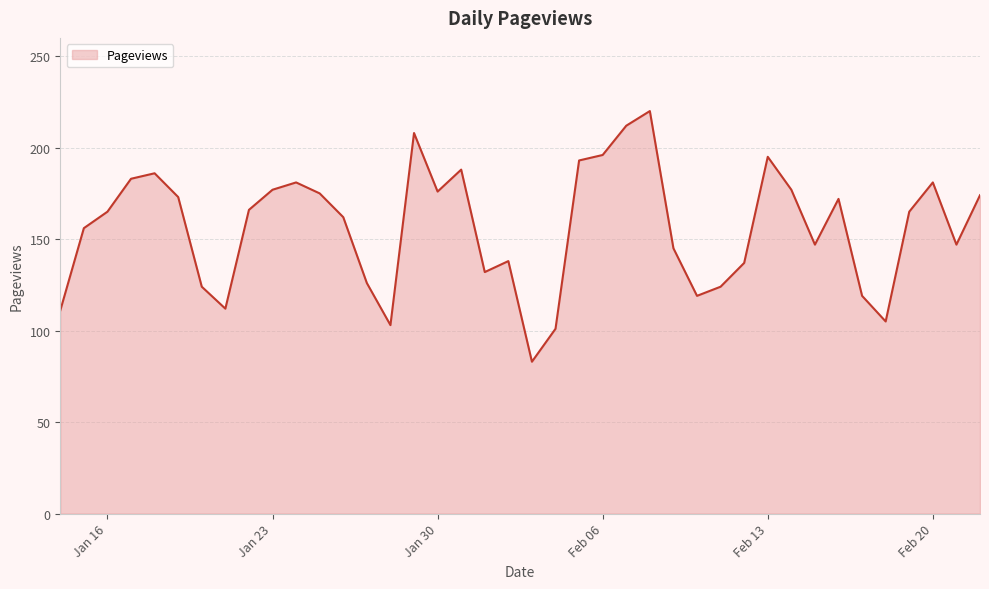

What is the maximum value shown in the chart?

220